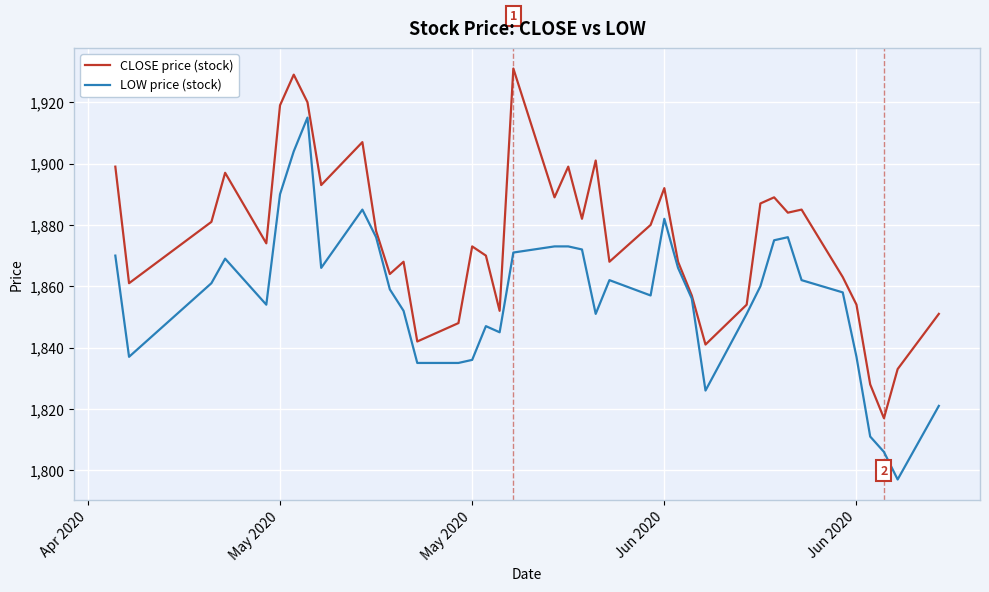

Which series has the largest total across all categories?

CLOSE price (stock)